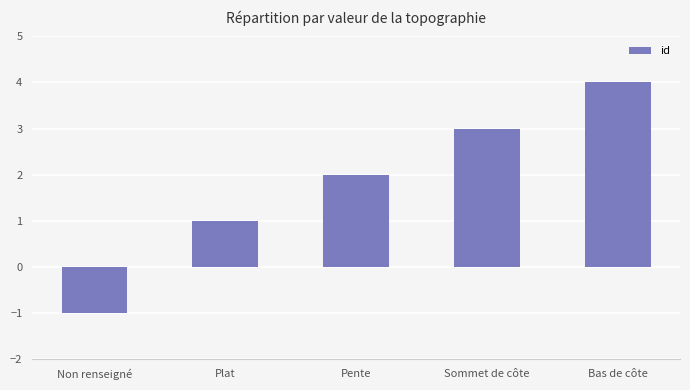

List the labels in order of value, largest first.

Bas de côte, Sommet de côte, Pente, Plat, Non renseigné